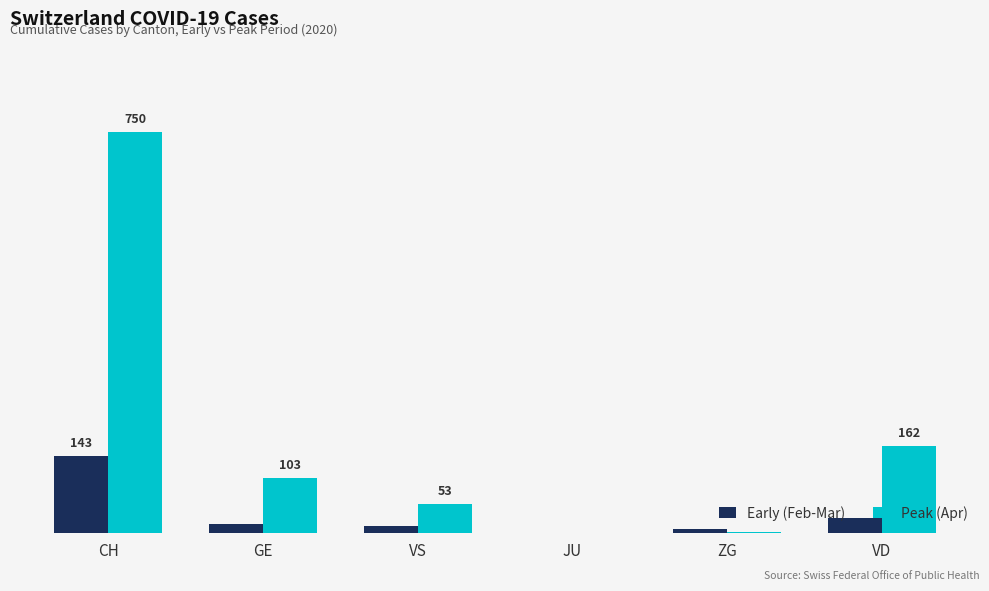

What is the value of the Peak (Apr) bar at the 5th from the left?

2